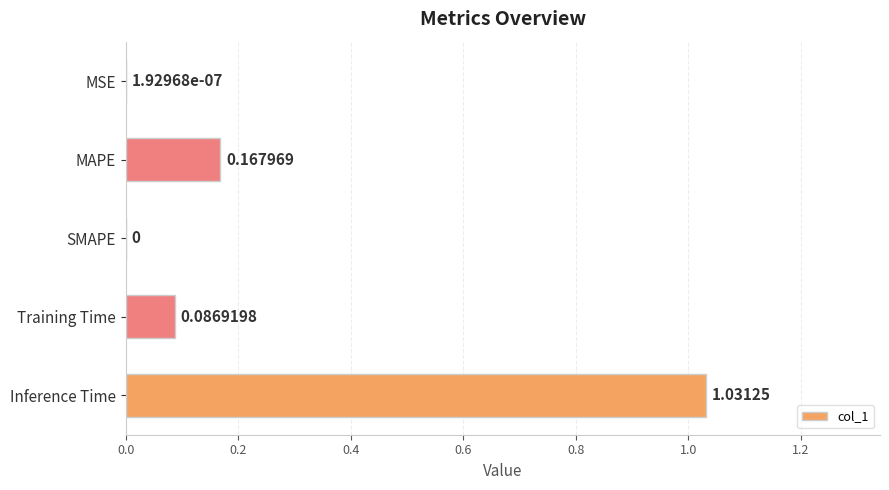

Where is the data nearest to the value 0?

SMAPE